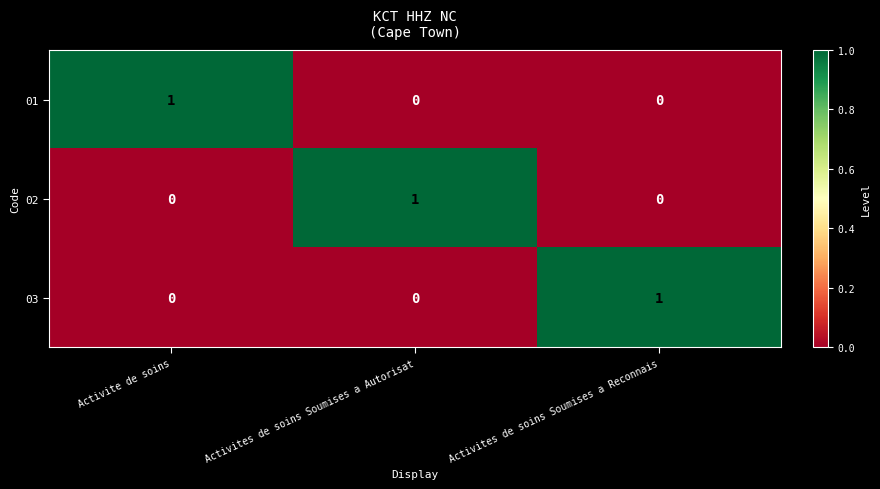

How many 01 values are between 0 and 1?

3